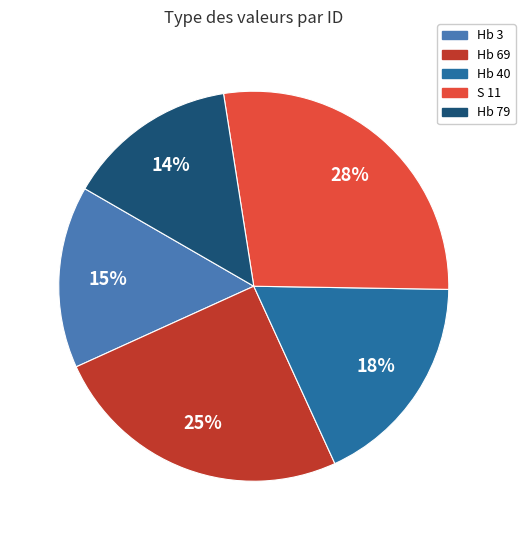

Is it true that Hb 3 is 1% of the pie?

False